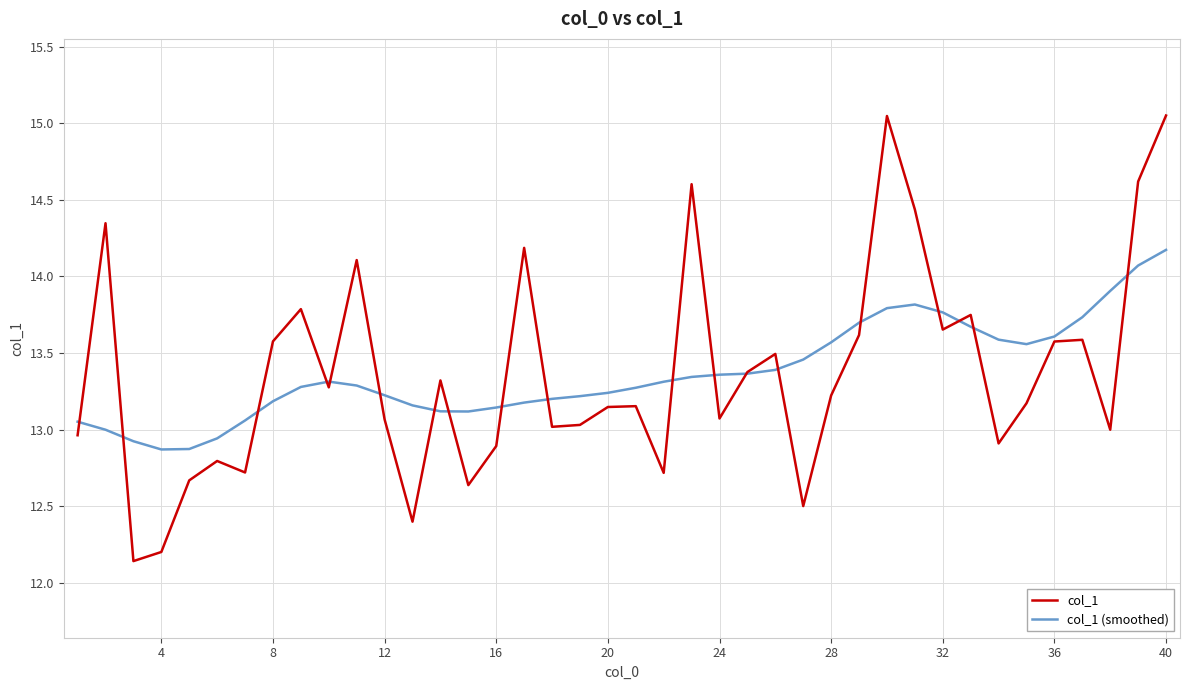

Rank the series by their maximum value, from highest to lowest.

col_1, col_1 (smoothed)